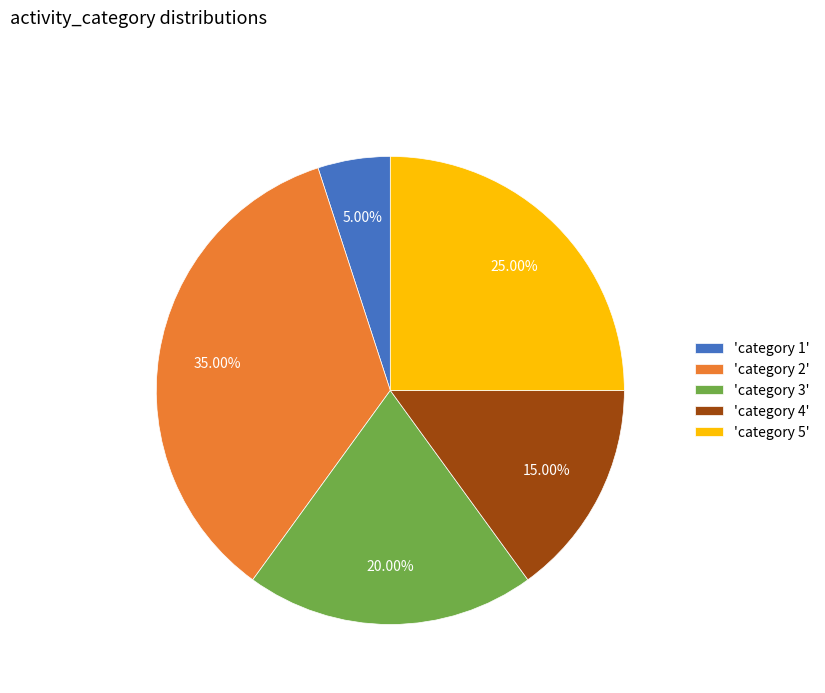

Do 'category 4' and 'category 1' together represent more than half of the pie?

No